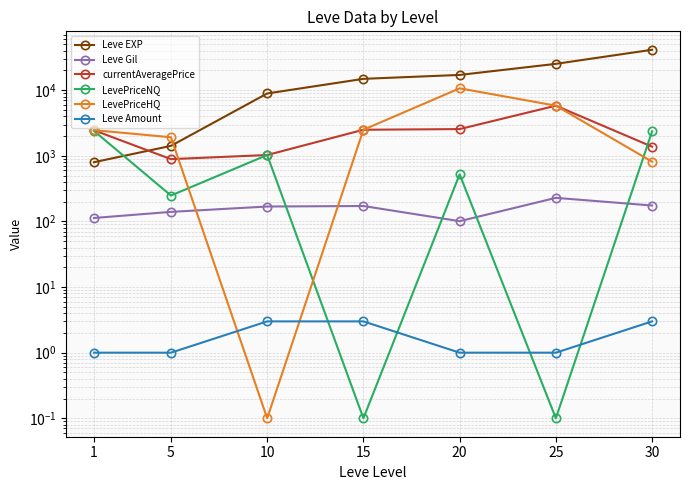

Which series has the widest spread of values?

Leve EXP